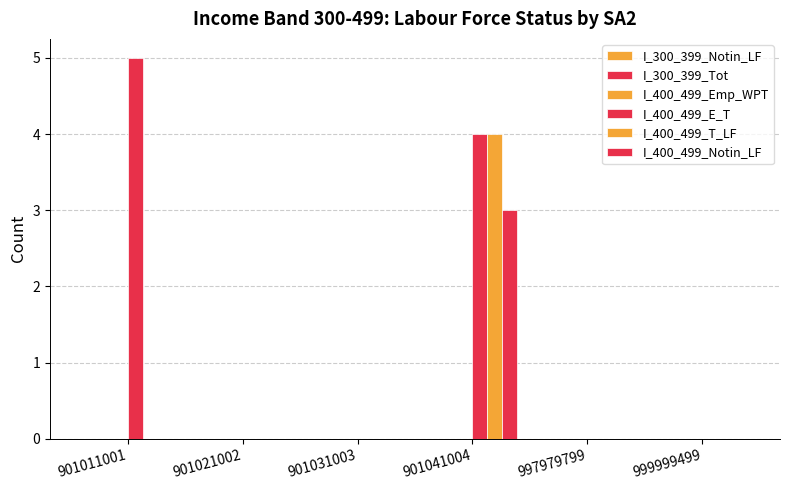

Reading left to right, transcribe all the data shown in this chart.

I_300_399_Notin_LF: 901011001=0	901021002=0	901031003=0	901041004=0	997979799=0	999999499=0
I_300_399_Tot: 901011001=0	901021002=0	901031003=0	901041004=0	997979799=0	999999499=0
I_400_499_Emp_WPT: 901011001=0	901021002=0	901031003=0	901041004=0	997979799=0	999999499=0
I_400_499_E_T: 901011001=5	901021002=0	901031003=0	901041004=4	997979799=0	999999499=0
I_400_499_T_LF: 901011001=0	901021002=0	901031003=0	901041004=4	997979799=0	999999499=0
I_400_499_Notin_LF: 901011001=0	901021002=0	901031003=0	901041004=3	997979799=0	999999499=0